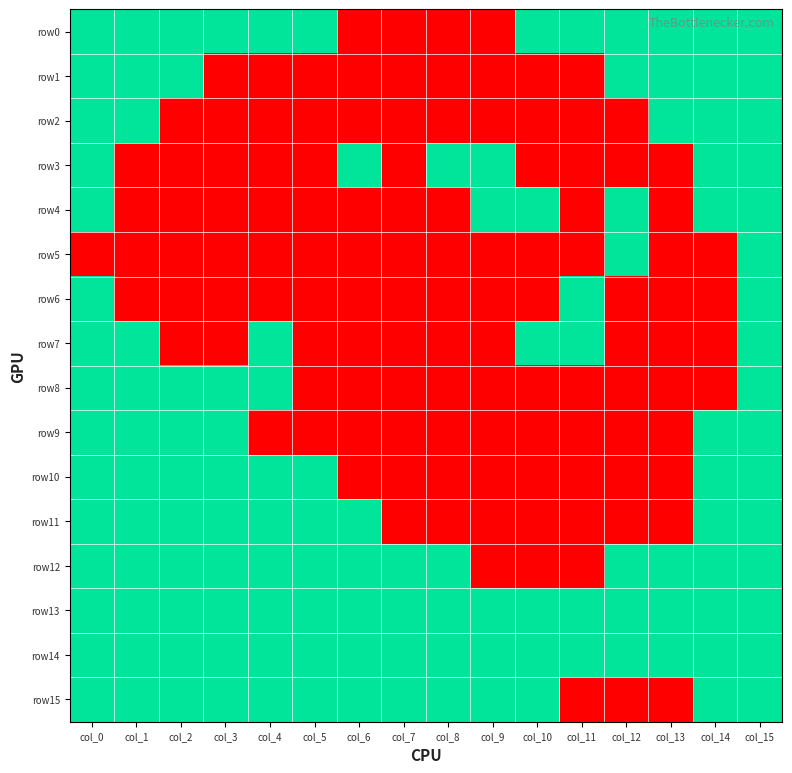

Reading right to left, what are all the values shown in this chart?

row0: col_15=1	col_14=1	col_13=1	col_12=1	col_11=1	col_10=1	col_9=0	col_8=0	col_7=0	col_6=0	col_5=1	col_4=1	col_3=1	col_2=1	col_1=1	col_0=1
row1: col_15=1	col_14=1	col_13=1	col_12=1	col_11=0	col_10=0	col_9=0	col_8=0	col_7=0	col_6=0	col_5=0	col_4=0	col_3=0	col_2=1	col_1=1	col_0=1
row2: col_15=1	col_14=1	col_13=1	col_12=0	col_11=0	col_10=0	col_9=0	col_8=0	col_7=0	col_6=0	col_5=0	col_4=0	col_3=0	col_2=0	col_1=1	col_0=1
row3: col_15=1	col_14=1	col_13=0	col_12=0	col_11=0	col_10=0	col_9=1	col_8=1	col_7=0	col_6=1	col_5=0	col_4=0	col_3=0	col_2=0	col_1=0	col_0=1
row4: col_15=1	col_14=1	col_13=0	col_12=1	col_11=0	col_10=1	col_9=1	col_8=0	col_7=0	col_6=0	col_5=0	col_4=0	col_3=0	col_2=0	col_1=0	col_0=1
row5: col_15=1	col_14=0	col_13=0	col_12=1	col_11=0	col_10=0	col_9=0	col_8=0	col_7=0	col_6=0	col_5=0	col_4=0	col_3=0	col_2=0	col_1=0	col_0=0
row6: col_15=1	col_14=0	col_13=0	col_12=0	col_11=1	col_10=0	col_9=0	col_8=0	col_7=0	col_6=0	col_5=0	col_4=0	col_3=0	col_2=0	col_1=0	col_0=1
row7: col_15=1	col_14=0	col_13=0	col_12=0	col_11=1	col_10=1	col_9=0	col_8=0	col_7=0	col_6=0	col_5=0	col_4=1	col_3=0	col_2=0	col_1=1	col_0=1
row8: col_15=1	col_14=0	col_13=0	col_12=0	col_11=0	col_10=0	col_9=0	col_8=0	col_7=0	col_6=0	col_5=0	col_4=1	col_3=1	col_2=1	col_1=1	col_0=1
row9: col_15=1	col_14=1	col_13=0	col_12=0	col_11=0	col_10=0	col_9=0	col_8=0	col_7=0	col_6=0	col_5=0	col_4=0	col_3=1	col_2=1	col_1=1	col_0=1
row10: col_15=1	col_14=1	col_13=0	col_12=0	col_11=0	col_10=0	col_9=0	col_8=0	col_7=0	col_6=0	col_5=1	col_4=1	col_3=1	col_2=1	col_1=1	col_0=1
row11: col_15=1	col_14=1	col_13=0	col_12=0	col_11=0	col_10=0	col_9=0	col_8=0	col_7=0	col_6=1	col_5=1	col_4=1	col_3=1	col_2=1	col_1=1	col_0=1
row12: col_15=1	col_14=1	col_13=1	col_12=1	col_11=0	col_10=0	col_9=0	col_8=1	col_7=1	col_6=1	col_5=1	col_4=1	col_3=1	col_2=1	col_1=1	col_0=1
row13: col_15=1	col_14=1	col_13=1	col_12=1	col_11=1	col_10=1	col_9=1	col_8=1	col_7=1	col_6=1	col_5=1	col_4=1	col_3=1	col_2=1	col_1=1	col_0=1
row14: col_15=1	col_14=1	col_13=1	col_12=1	col_11=1	col_10=1	col_9=1	col_8=1	col_7=1	col_6=1	col_5=1	col_4=1	col_3=1	col_2=1	col_1=1	col_0=1
row15: col_15=1	col_14=1	col_13=0	col_12=0	col_11=0	col_10=1	col_9=1	col_8=1	col_7=1	col_6=1	col_5=1	col_4=1	col_3=1	col_2=1	col_1=1	col_0=1